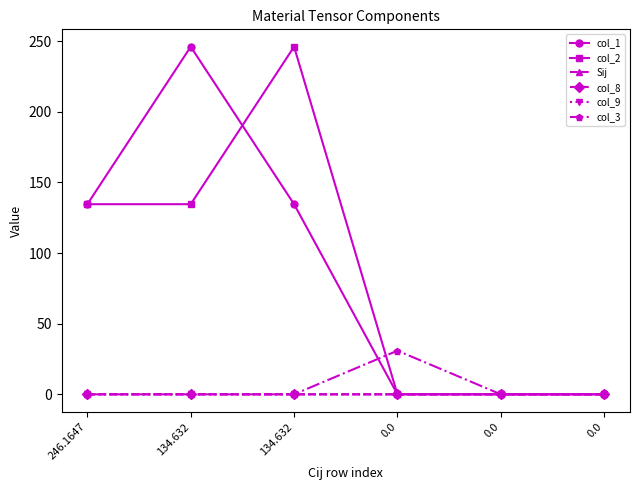

What is the difference between the highest and lowest values at 134.632?

246.2